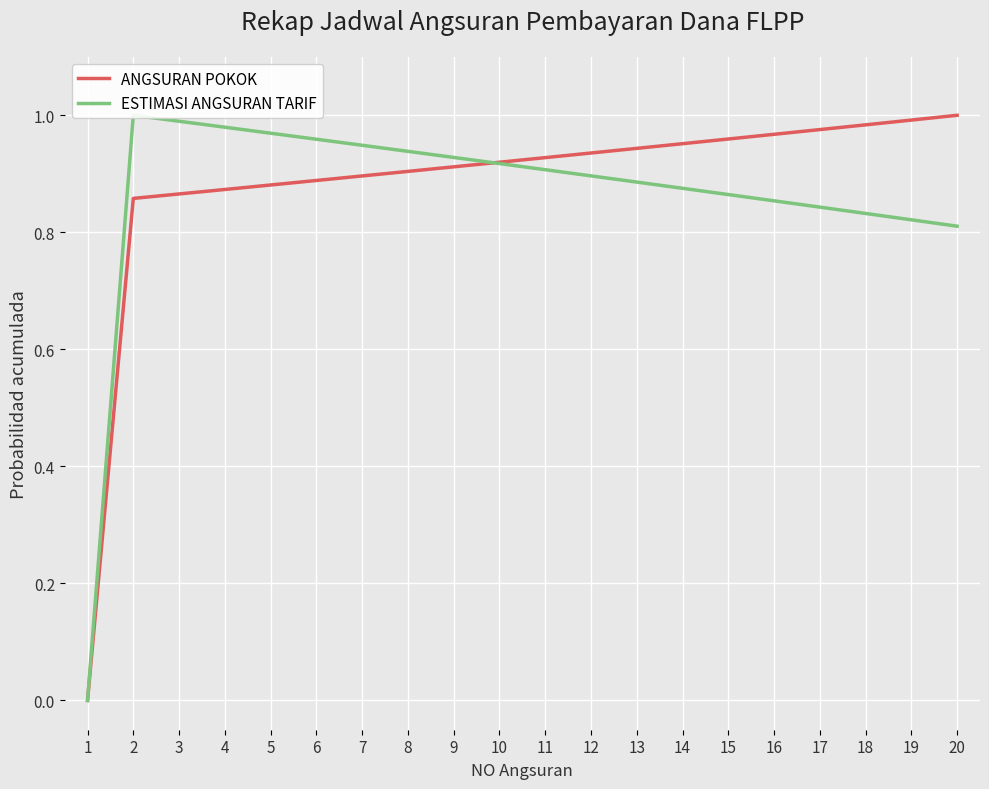

Count the number of data series in this chart.

2